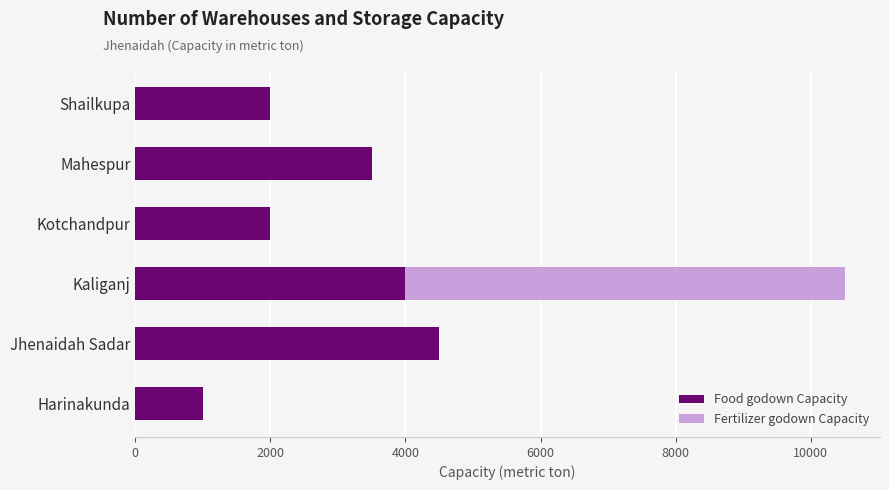

What is the highest value of the Food godown Capacity series?

4500